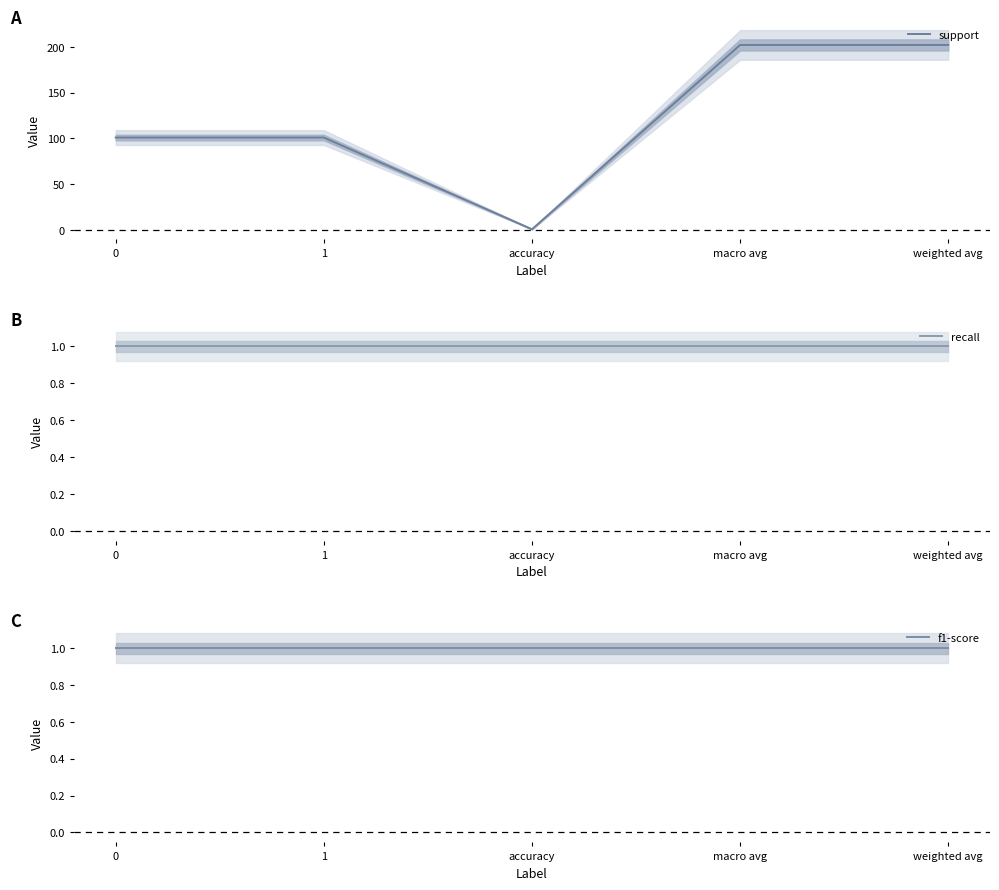

What is the smallest value displayed?

1